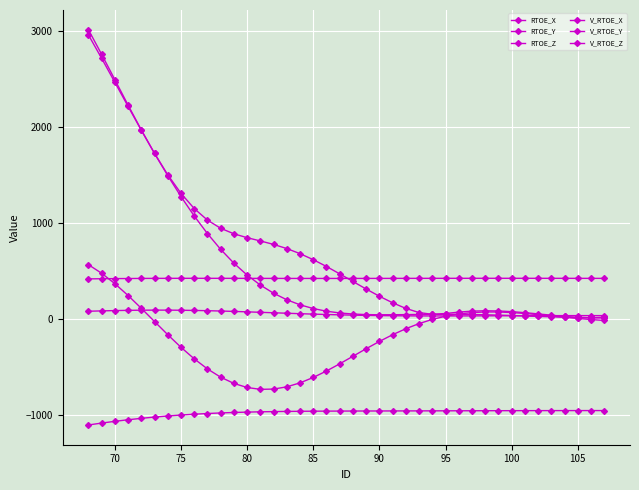

How many interior local peaks does the V_RTOE_X series have?

1